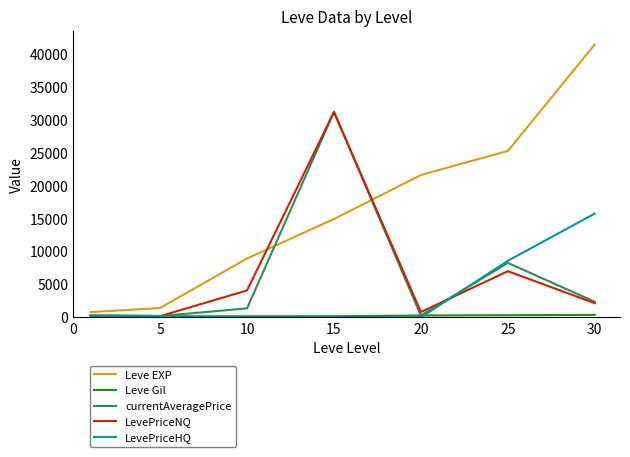

What is the maximum value for LevePriceNQ?

31166.7